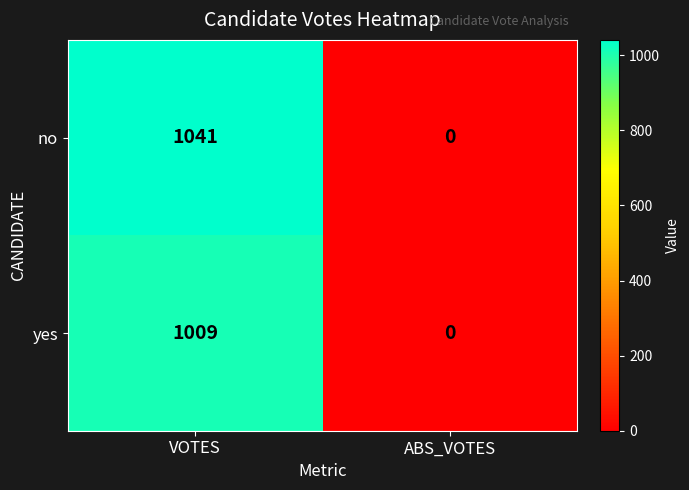

How many values in no are above zero?

1